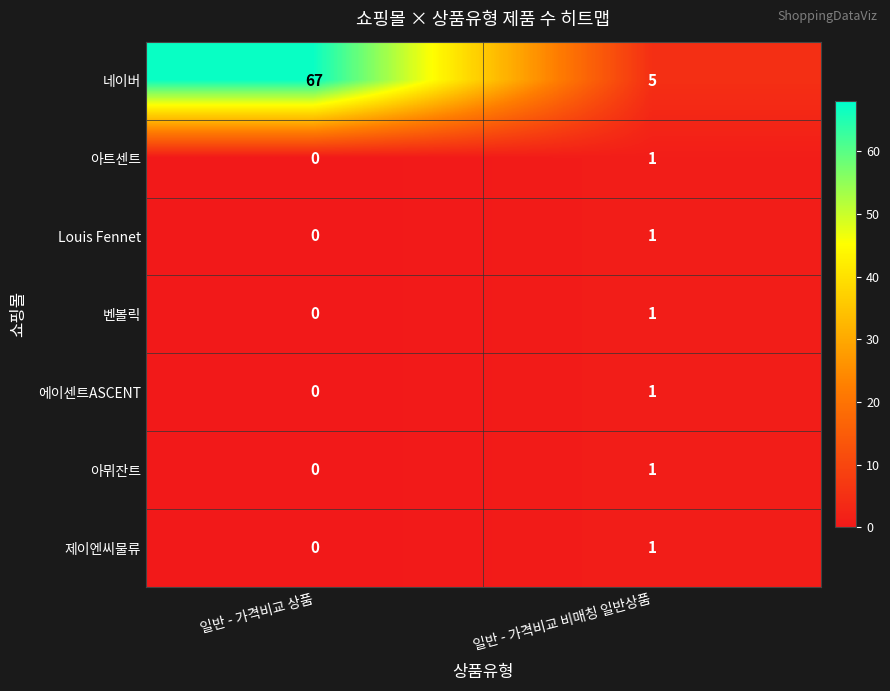

Reading left to right, what are all the values shown in this chart?

네이버: 67	5
아트센트: 0	1
Louis Fennet: 0	1
벤볼릭: 0	1
에이센트ASCENT: 0	1
아뮈잔트: 0	1
제이엔씨물류: 0	1